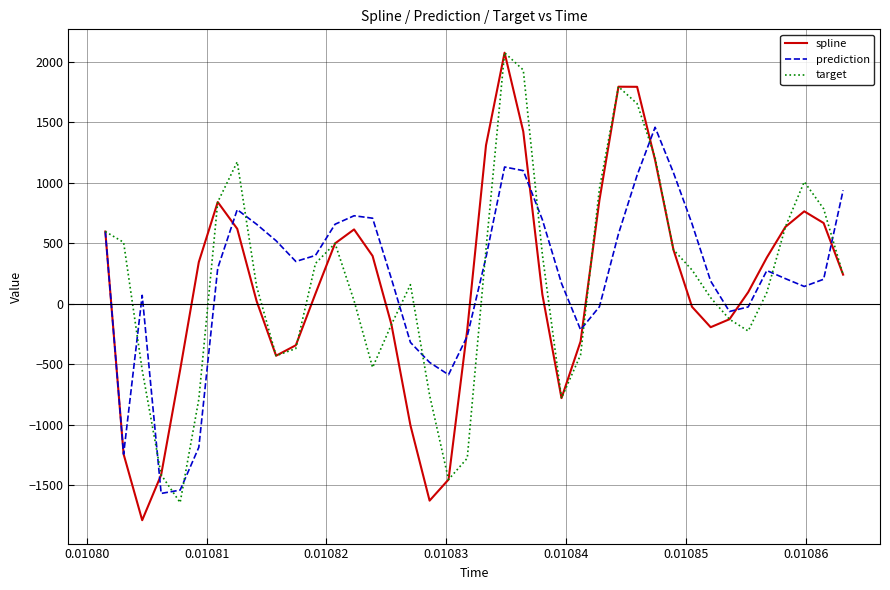

What is the smallest value displayed?

-1787.3